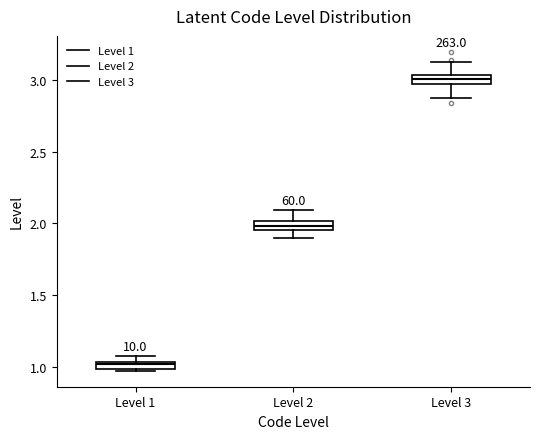

Which box's median line is the lowest?

Level 1